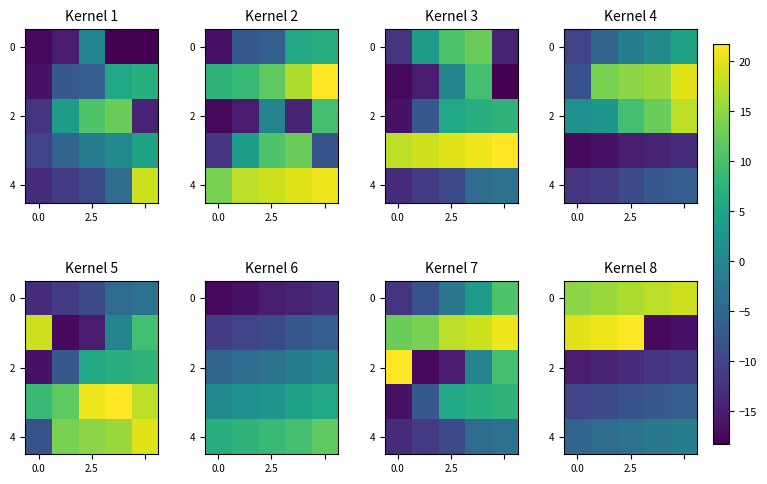

What is the difference between the second highest and minimum values in the 4 series?

3.0